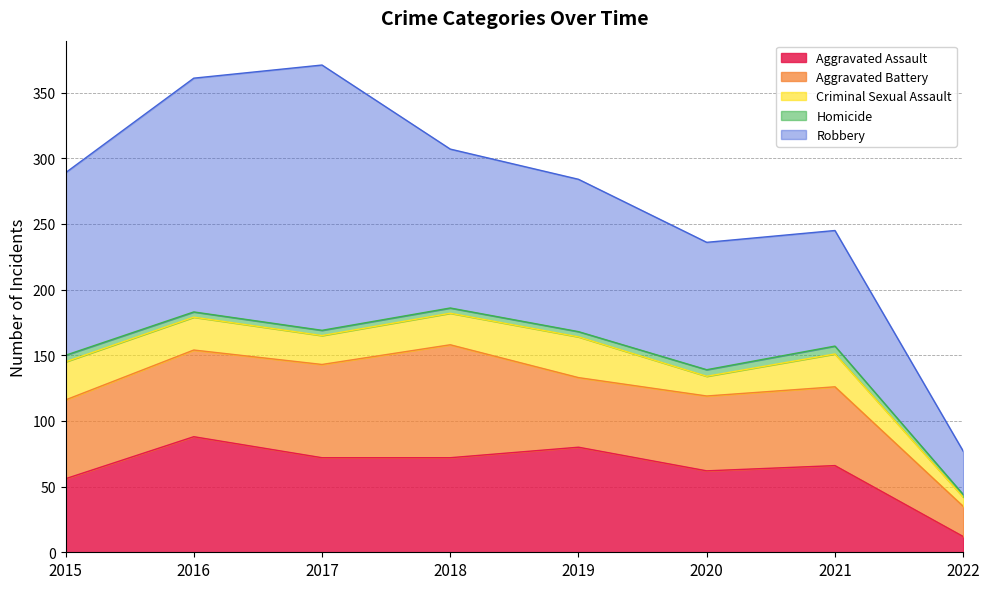

Between 2019 and 2022, which series saw the biggest shift?

Robbery